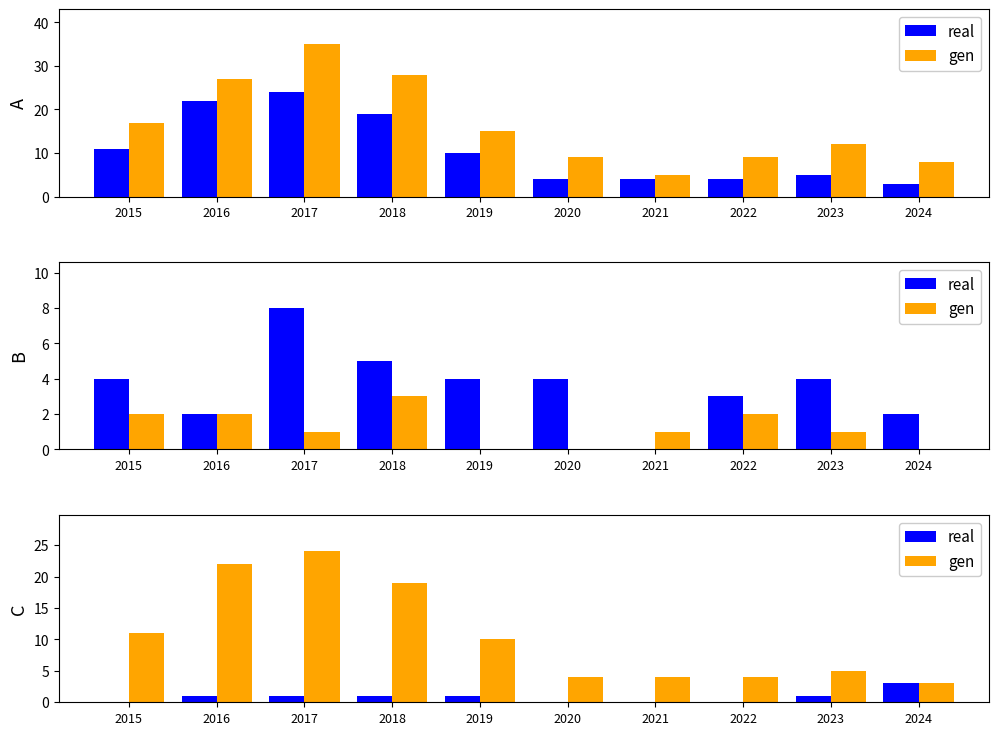

The real series shows 1 at 2017. True or false?

True